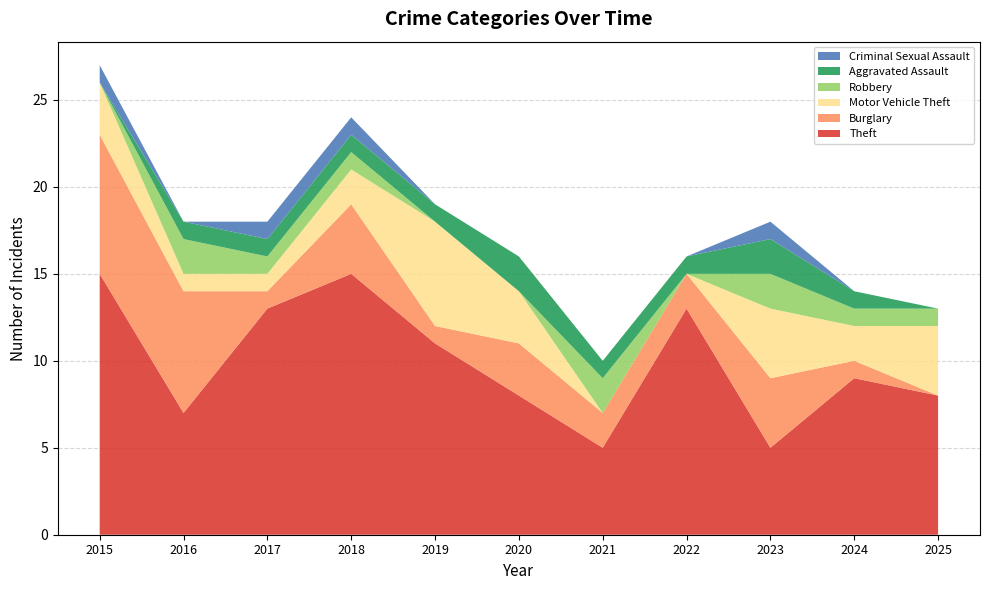

Reading right to left, what are all the values shown in this chart?

Theft: 2025=8	2024=9	2023=5	2022=13	2021=5	2020=8	2019=11	2018=15	2017=13	2016=7	2015=15
Burglary: 2025=0	2024=1	2023=4	2022=2	2021=2	2020=3	2019=1	2018=4	2017=1	2016=7	2015=8
Motor Vehicle Theft: 2025=4	2024=2	2023=4	2022=0	2021=0	2020=3	2019=6	2018=2	2017=1	2016=1	2015=3
Robbery: 2025=1	2024=1	2023=2	2022=0	2021=2	2020=0	2019=0	2018=1	2017=1	2016=2	2015=0
Aggravated Assault: 2025=0	2024=1	2023=2	2022=1	2021=1	2020=2	2019=1	2018=1	2017=1	2016=1	2015=0
Criminal Sexual Assault: 2025=0	2024=0	2023=1	2022=0	2021=0	2020=0	2019=0	2018=1	2017=1	2016=0	2015=1